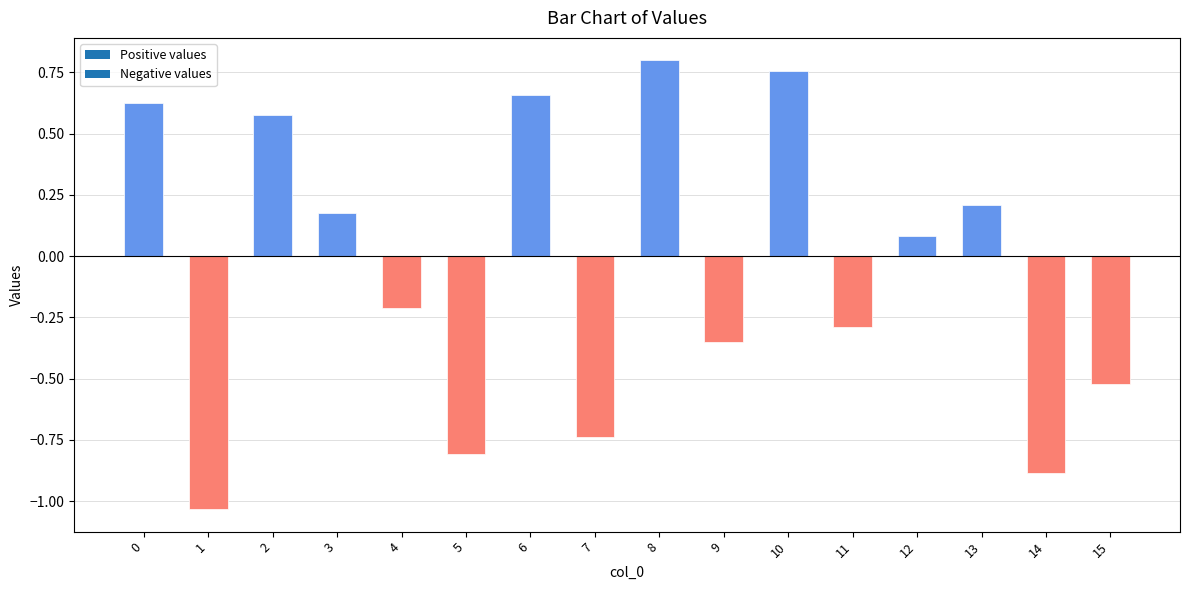

What is the sum of the values at 3 and 10?

0.9